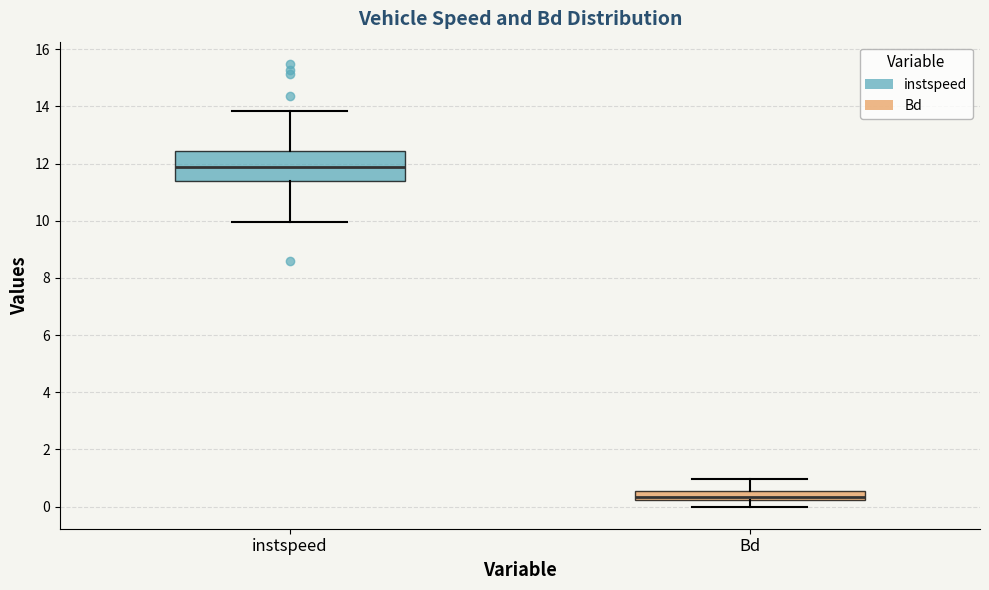

Reading left to right, read every box against the y-axis: the position of its median line, the range the box covers, and the ends of its whiskers. The values are not printed on the chart, so give them approximately, as read against the axis.

instspeed: median 11.8, box 11.4 to 12.4, whiskers 10.0 to 13.8
Bd: median 0.4, box 0.2 to 0.6, whiskers 0.0 to 1.0